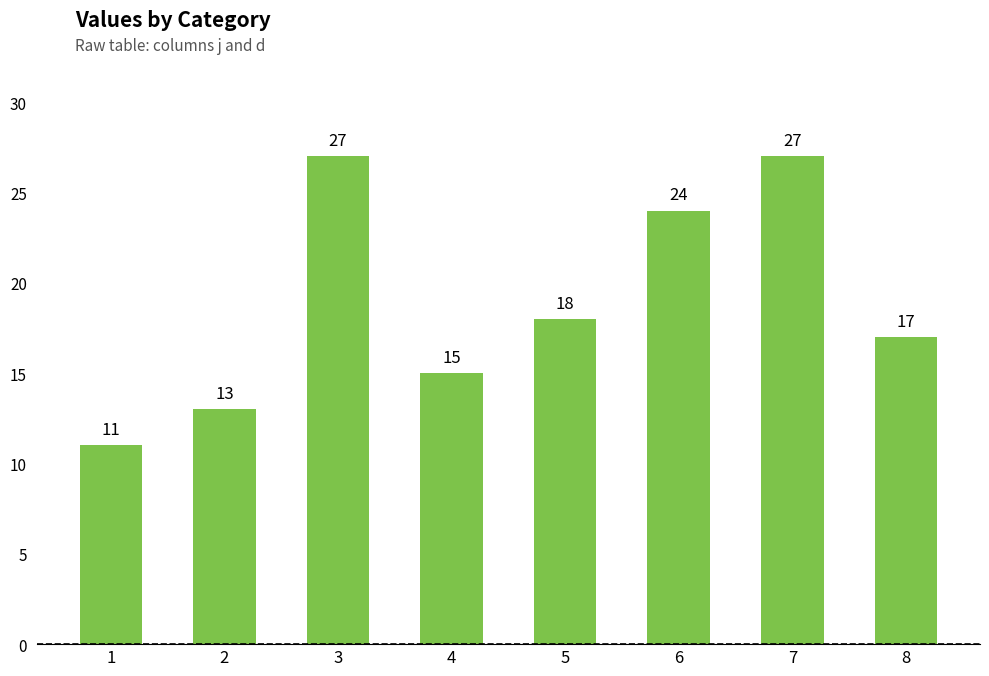

At which label does the data first exceed 18?

3